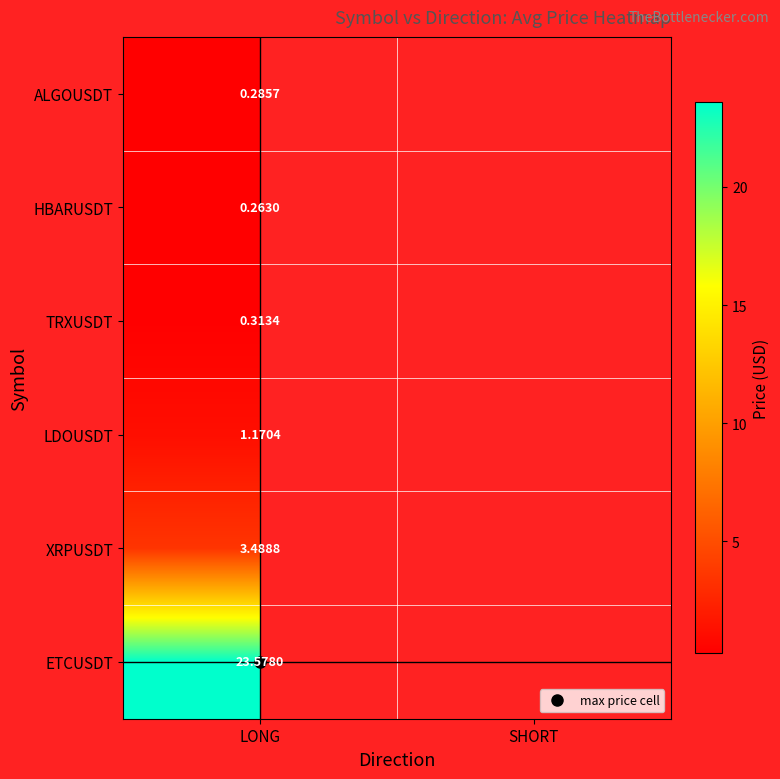

What is the lowest value of the HBARUSDT series?

0.3